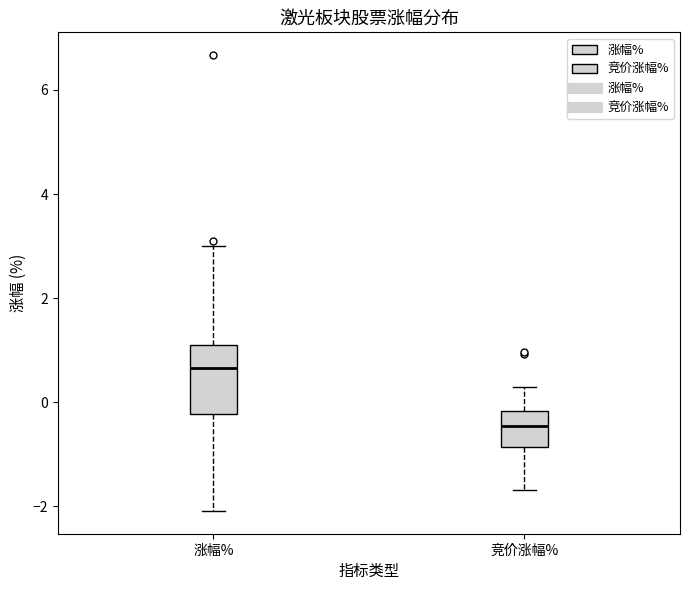

Reading left to right, read every box against the y-axis: the position of its median line, the range the box covers, and the ends of its whiskers. The values are not printed on the chart, so give them approximately, as read against the axis.

涨幅%: median 0.6, box -0.2 to 1.0, whiskers -2.0 to 3.0
竞价涨幅%: median -0.4, box -0.8 to -0.2, whiskers -1.6 to 0.2